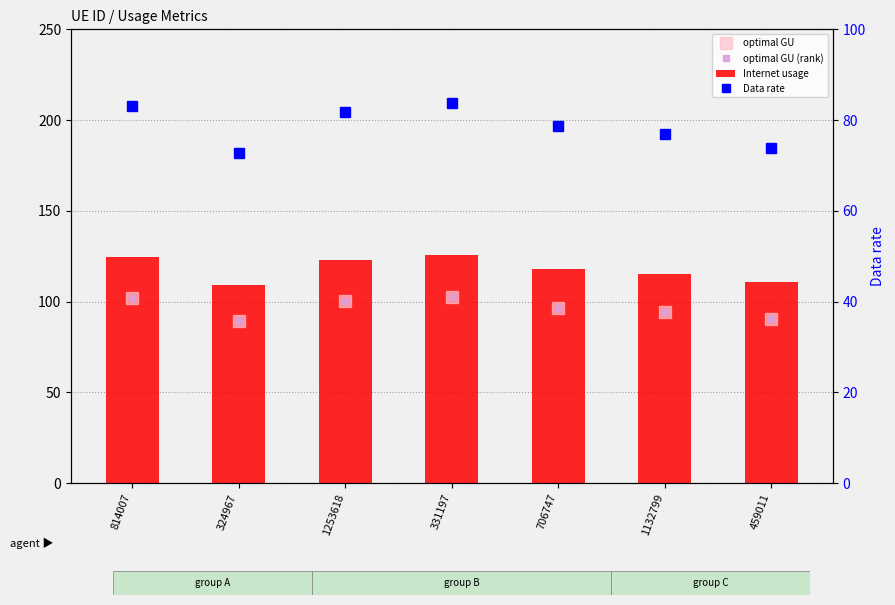

What is the sum of the Internet usage values at 324967 and 459011?

219.8